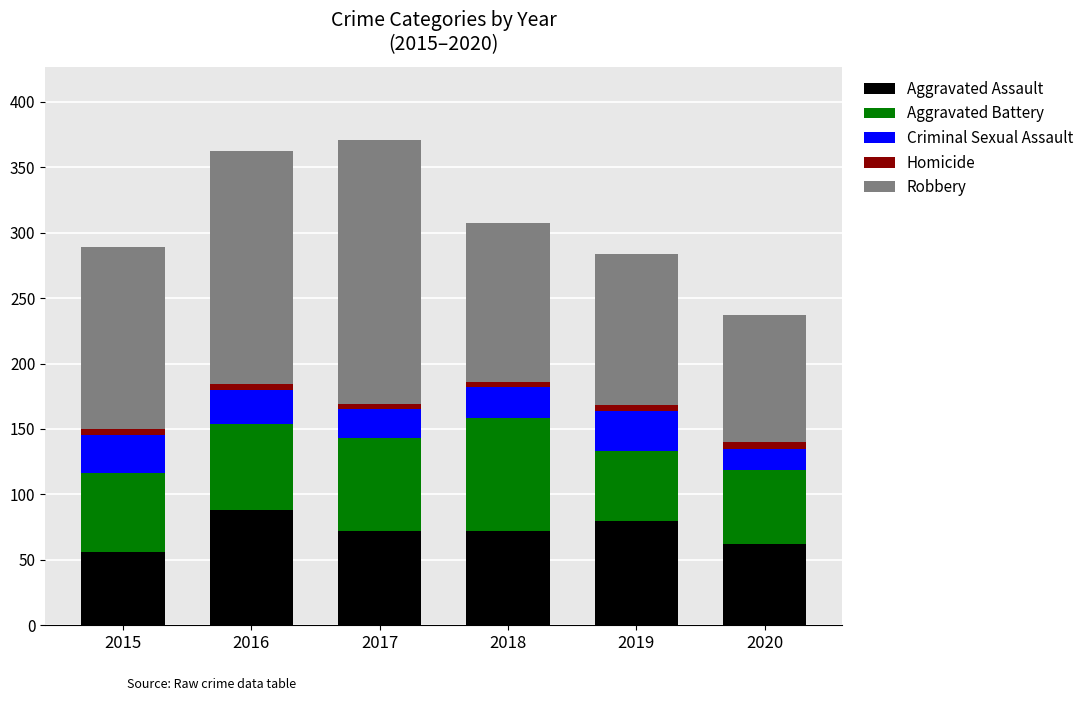

True or false: Aggravated Assault has a value of 72 at 2017.

True